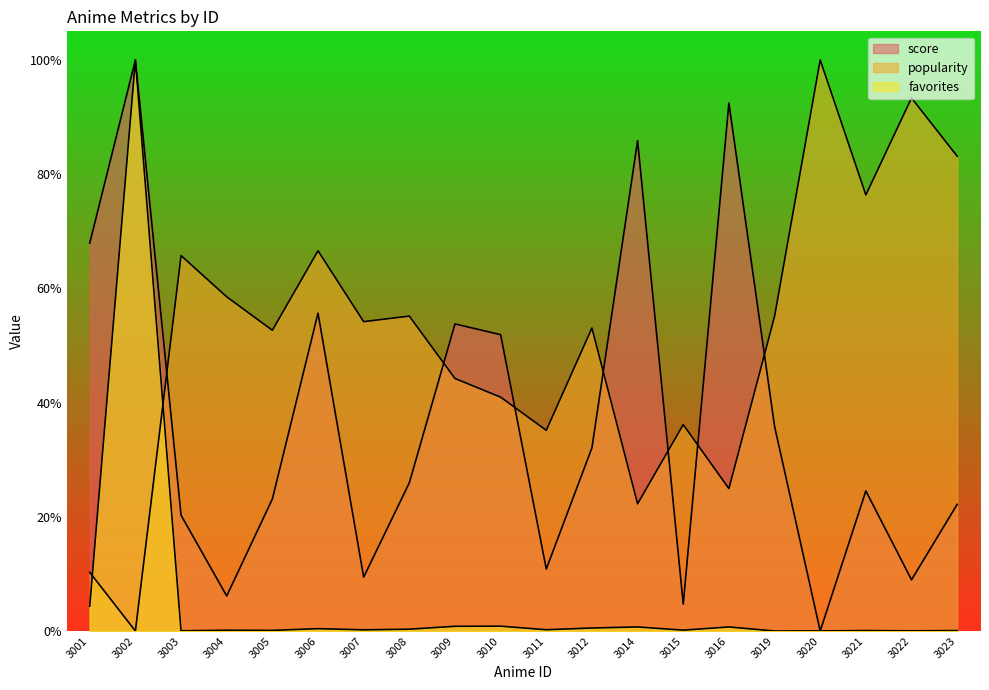

Which series ends up on top after the final intersection of popularity and favorites?

popularity